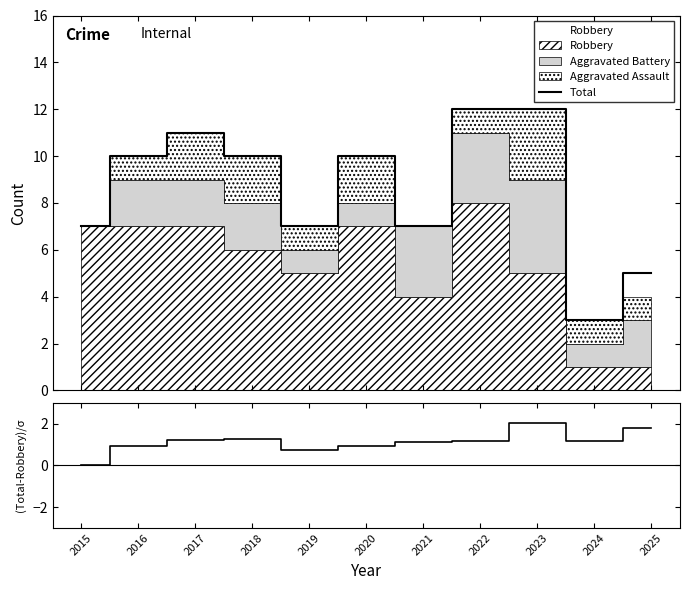

Reading right to left, transcribe all the data shown in this chart.

Total: 2025=5.0	2024=3.0	2023=12.0	2022=12.0	2021=7.0	2020=10.0	2019=7.0	2018=10.0	2017=11.0	2016=10.0	2015=7.0
(Total-Robbery)/σ: 2025=1.8	2024=1.2	2023=2.0	2022=1.2	2021=1.1	2020=0.9	2019=0.8	2018=1.3	2017=1.2	2016=0.9	2015=0.0